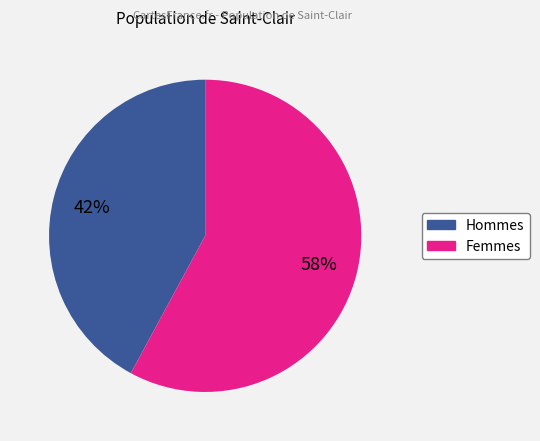

To the nearest percent, what is the average slice percentage?

50%